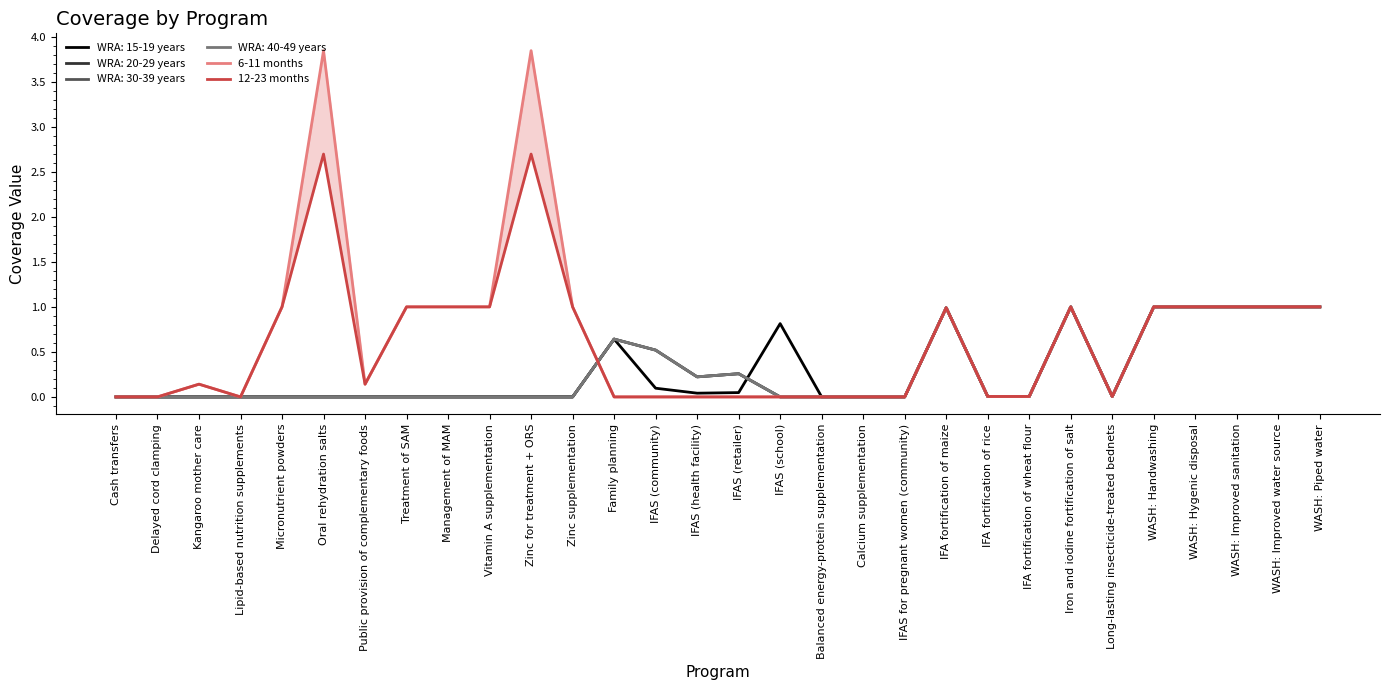

Which series has the widest spread of values?

6-11 months